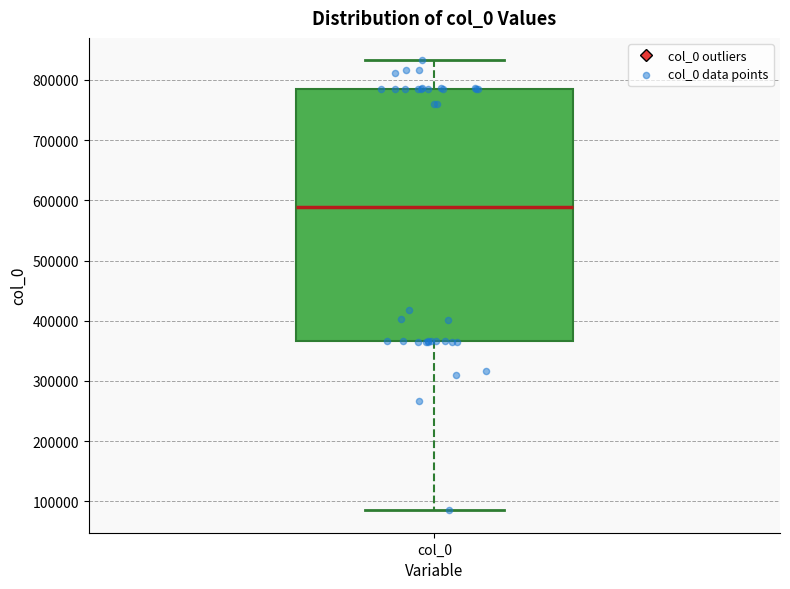

Where does the median line of the box for col_0 sit on the y-axis? The values are not printed on the chart, so give them approximately, as read against the axis.

590000